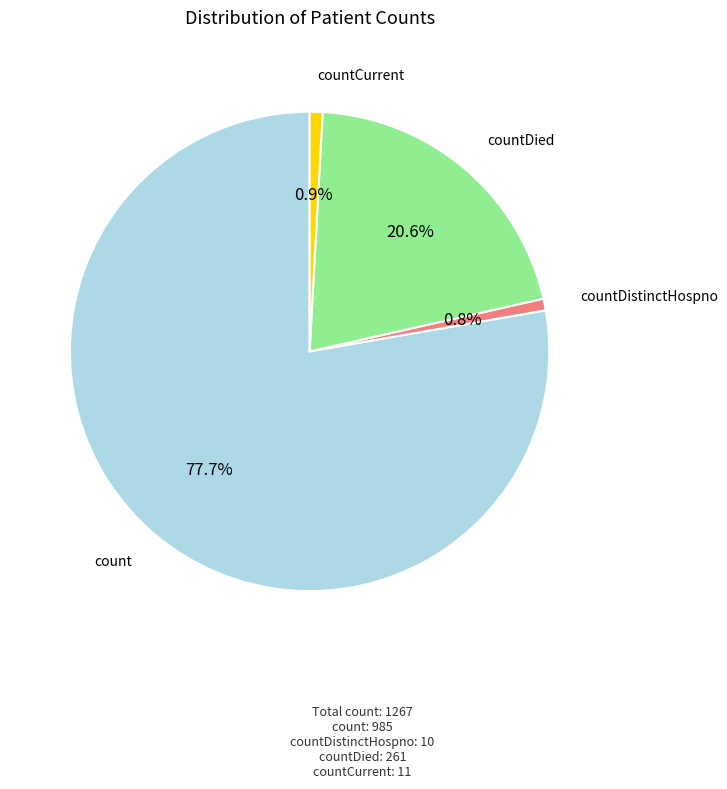

Is there a majority slice in this chart?

Yes